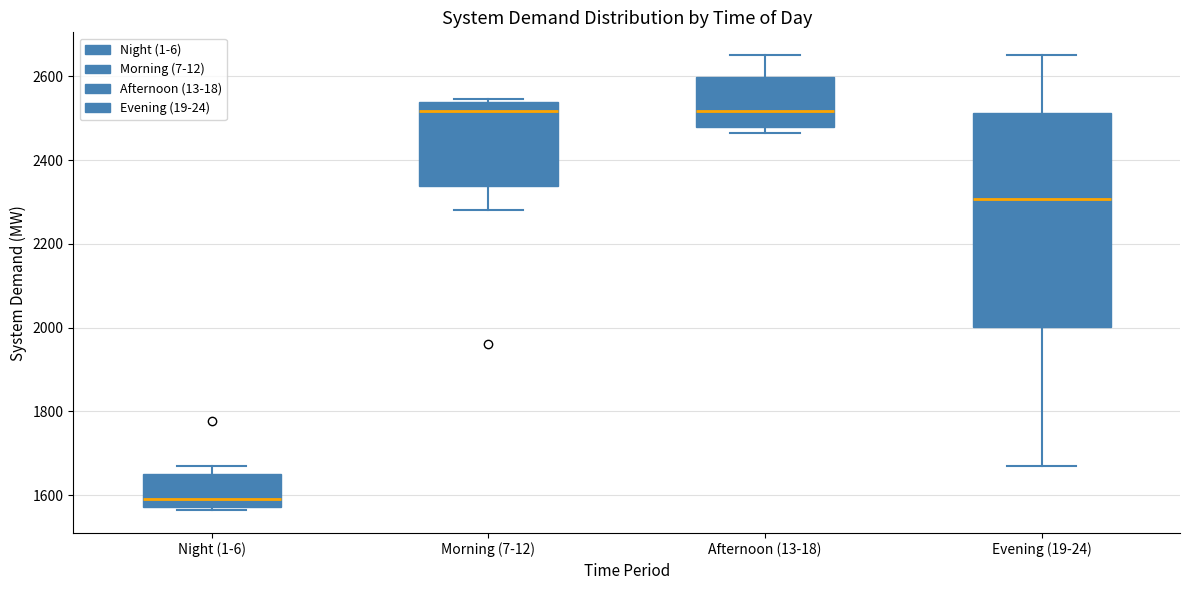

Where does the lower whisker of the box for Evening (19-24) end on the y-axis? The values are not printed on the chart, so give them approximately, as read against the axis.

1660